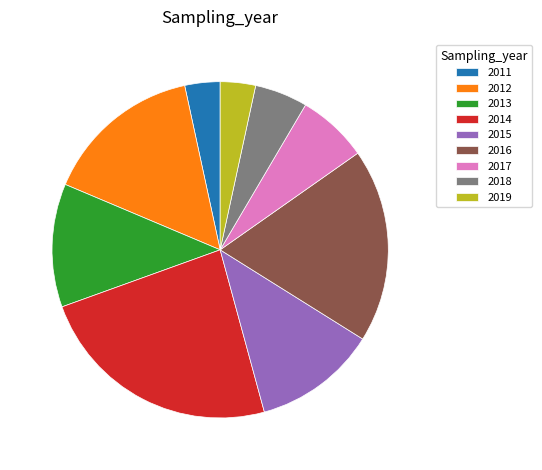

Which category has the biggest portion of the pie?

2014